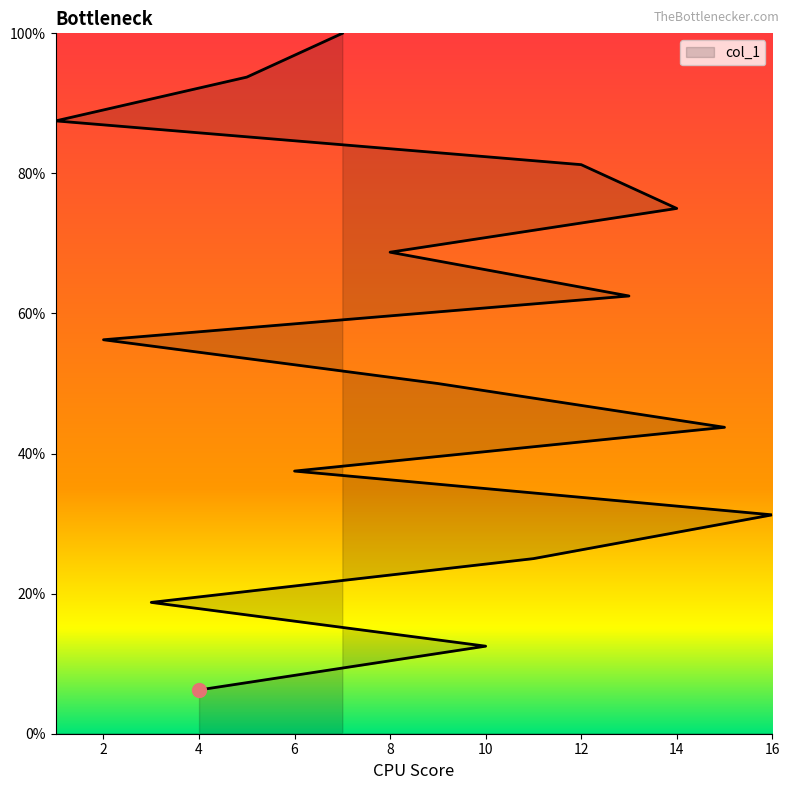

What is the sum of the values at 13 and 1?

150.0